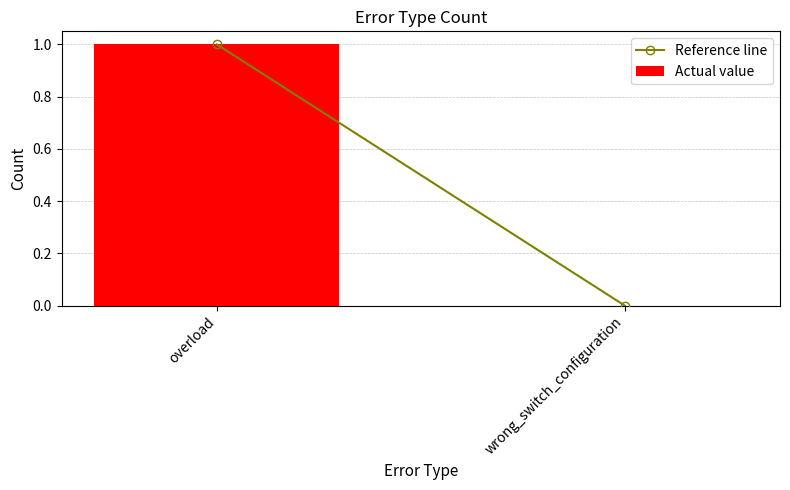

The value at overload is 1. True or false?

True